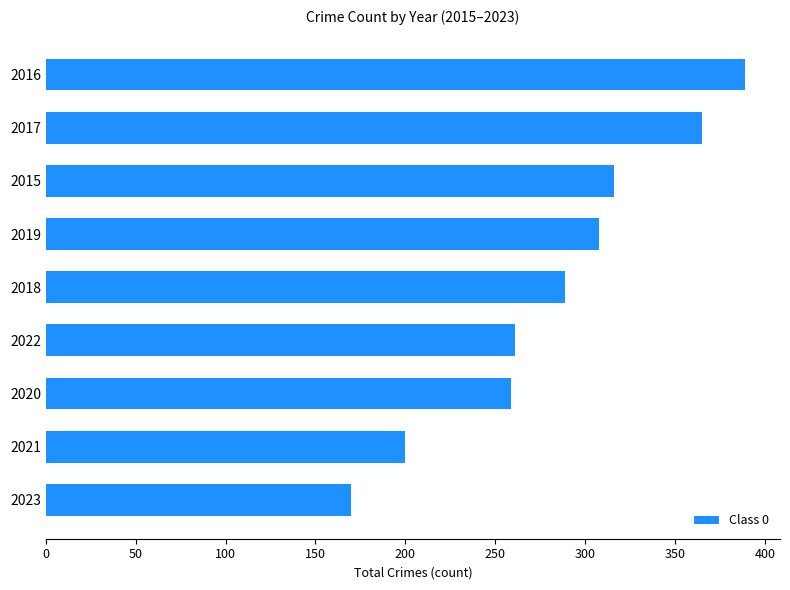

Reading bottom to top, list all the values displayed in this chart.

2023=170	2021=200	2020=259	2022=261	2018=289	2019=308	2015=316	2017=365	2016=389